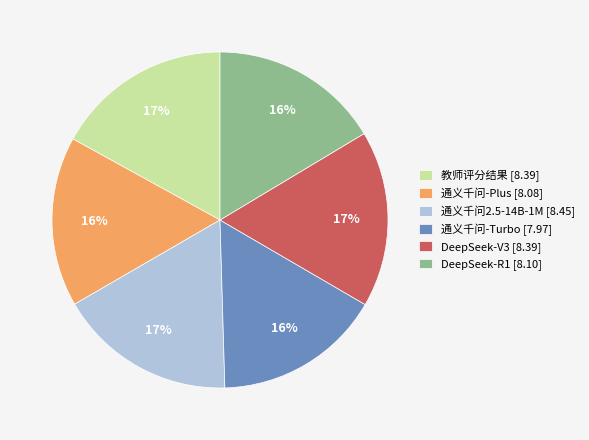

What is the ratio of the value at 通义千问-Plus [8.08] to the value at 通义千问-Turbo [7.97]?

1.0